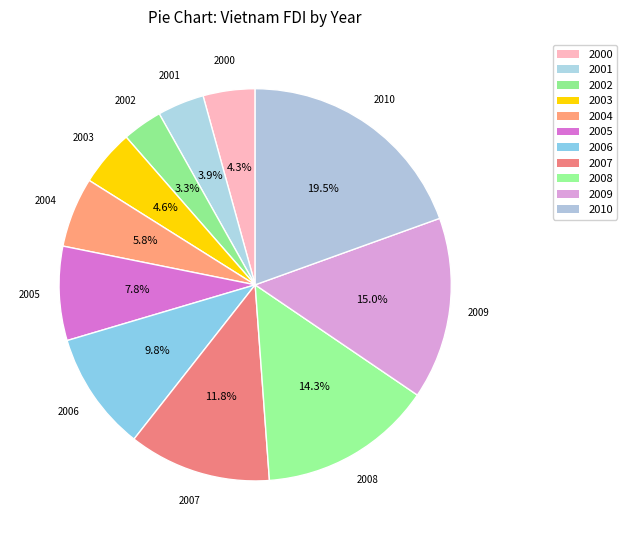

The 2001 slice represents 4% of the pie. True or false?

True